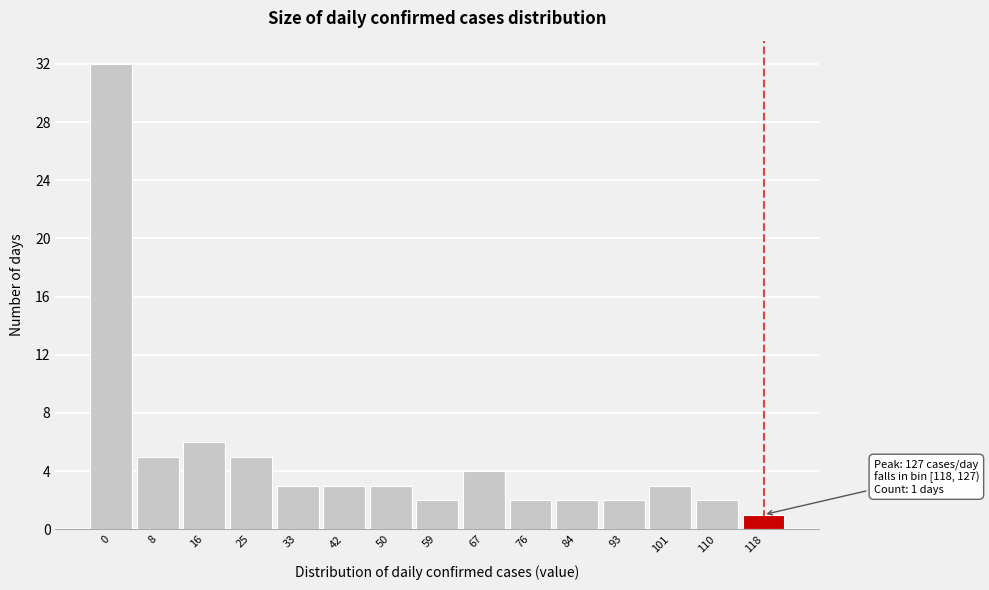

Reading left to right, what are all the values shown in this chart?

32	5	6	5	3	3	3	2	4	2	2	2	3	2	1